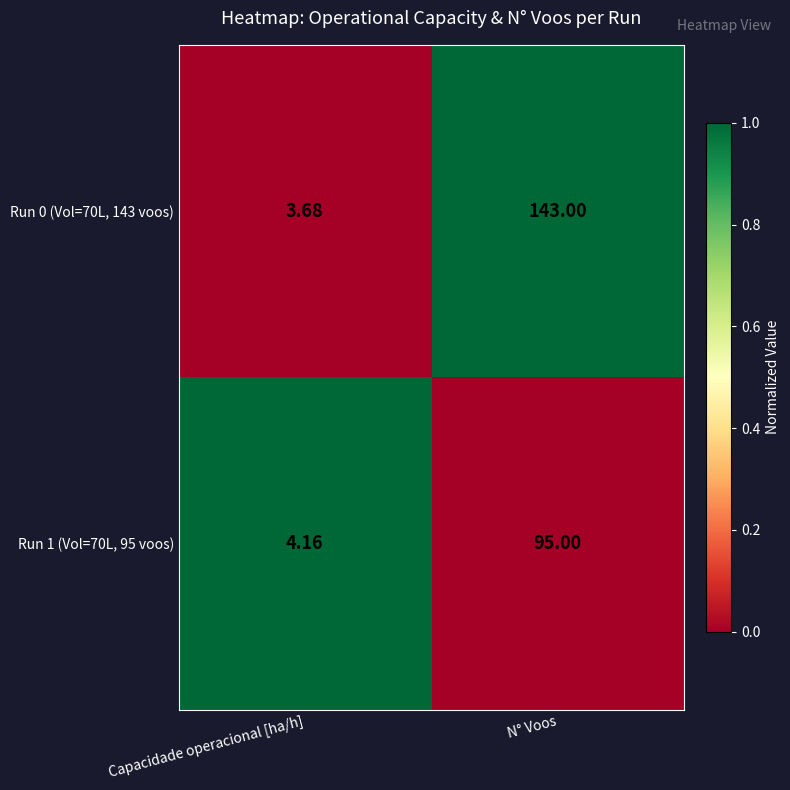

Rank the series by their average value, from highest to lowest.

Run 0 (Vol=70L, 143 voos), Run 1 (Vol=70L, 95 voos)